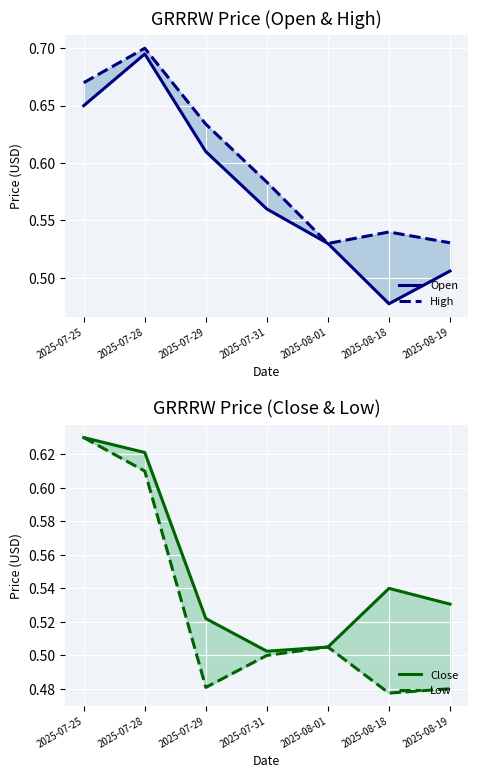

What is the highest value of the Close series?

0.6